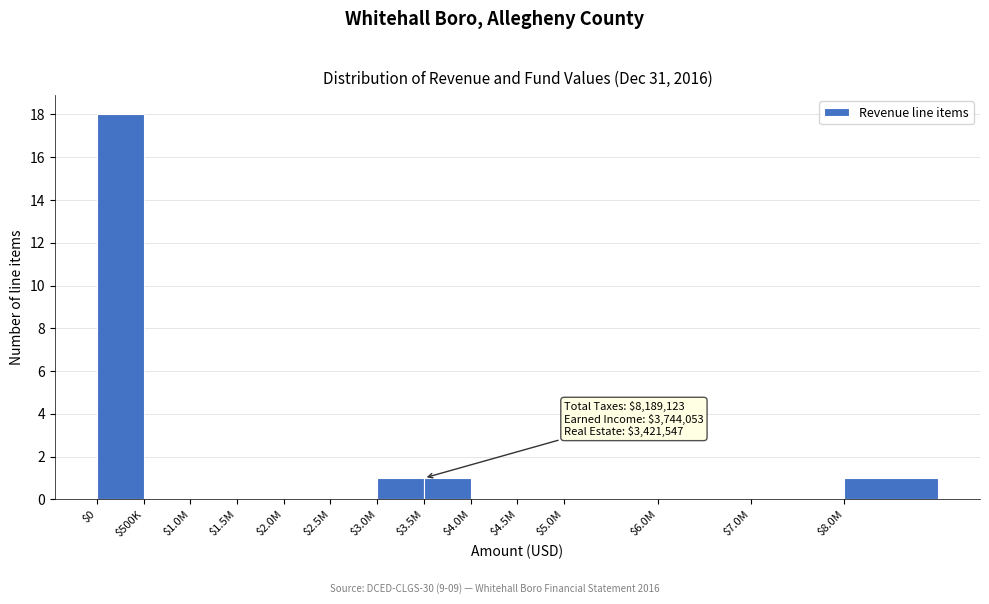

The value at $6.0M is 0. True or false?

True